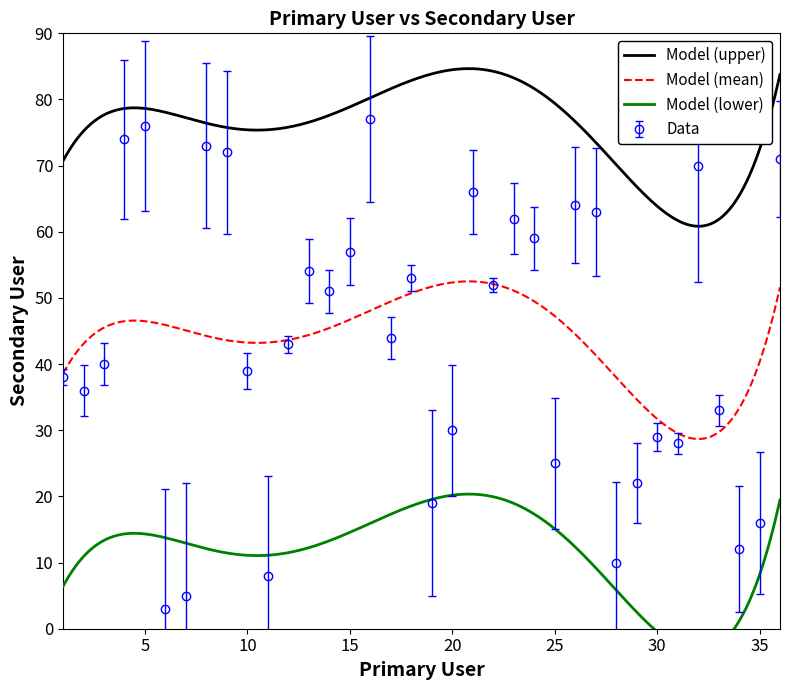

At which category does the chart reach its peak across all series?

16